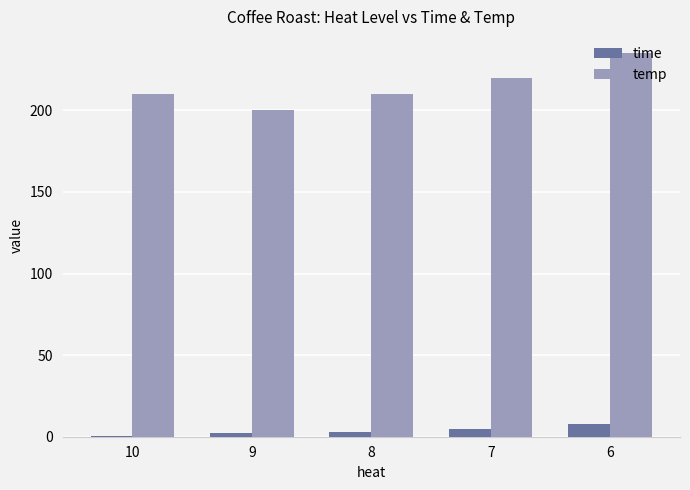

True or false: temp has a value of 200.0 at 9.

True